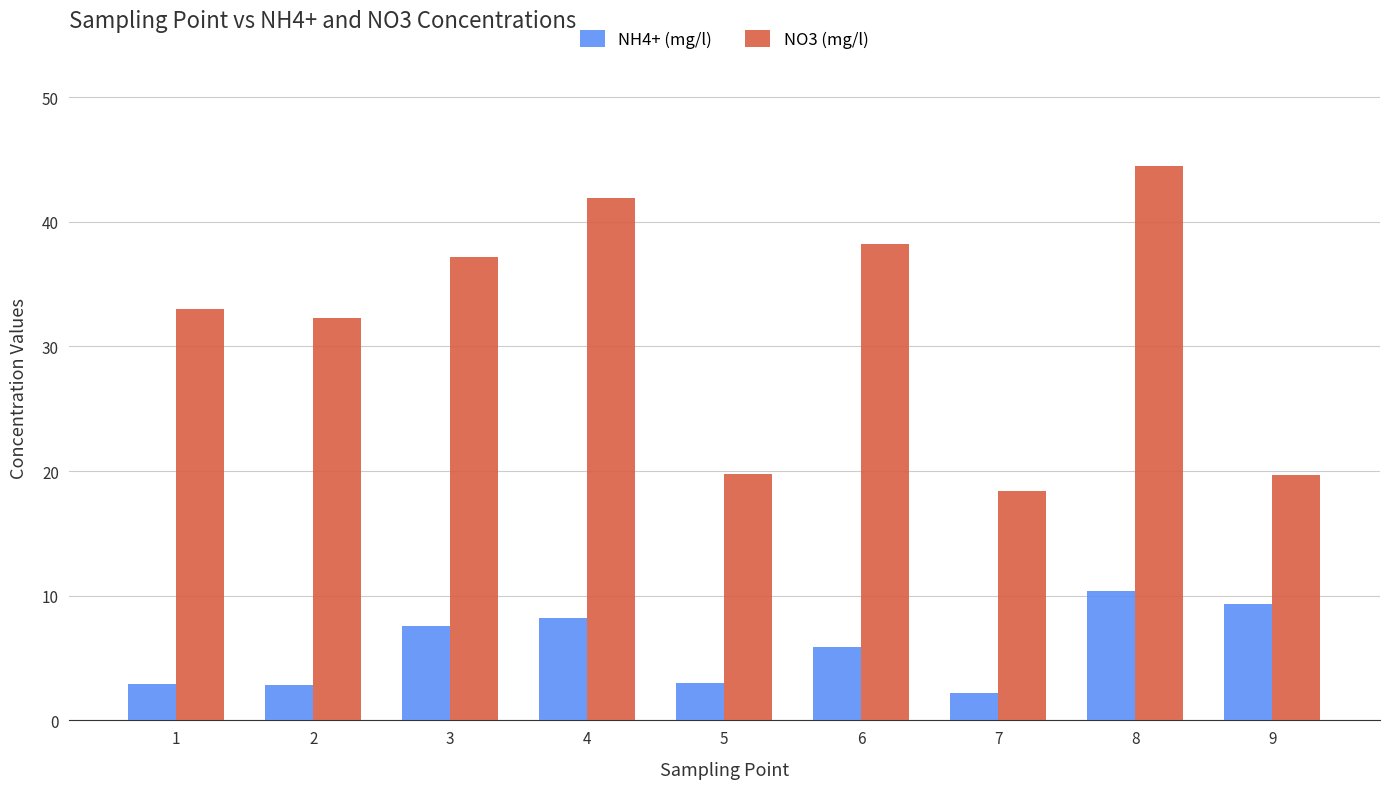

At how many categories does at least one series exceed 17?

9